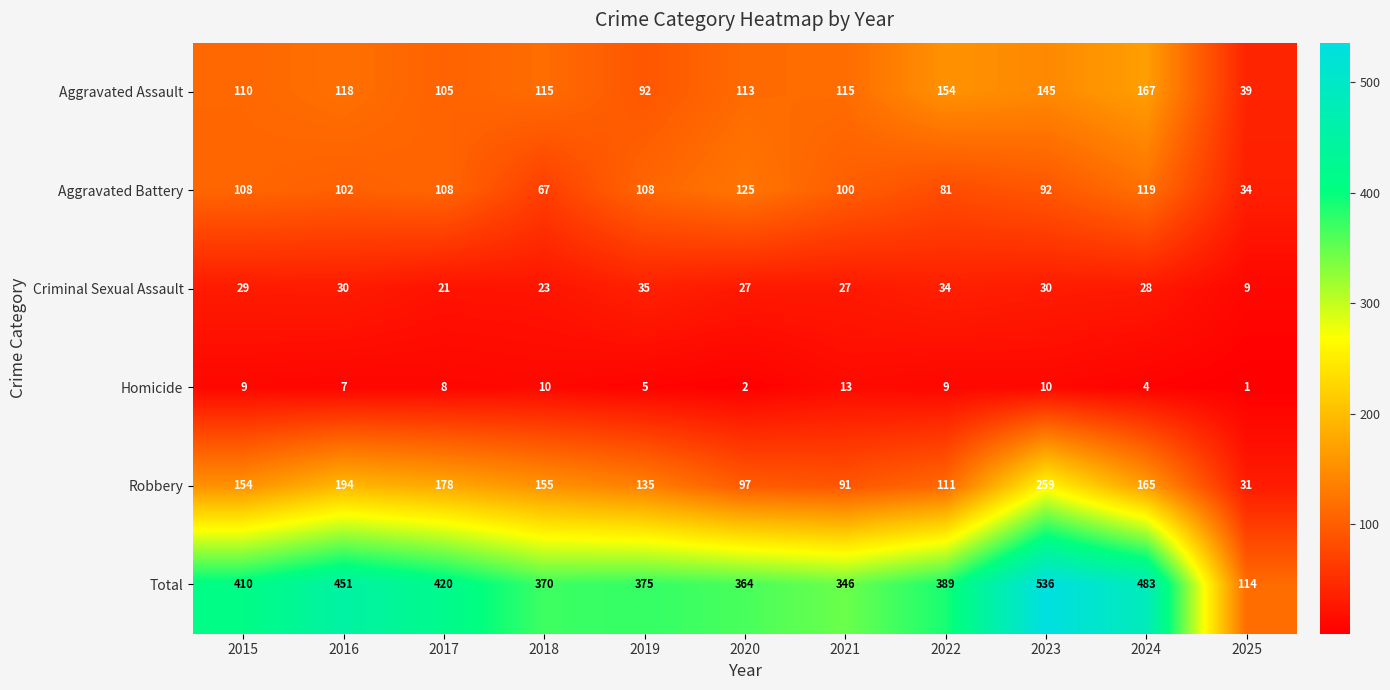

At which label does Aggravated Battery first exceed 102?

2015